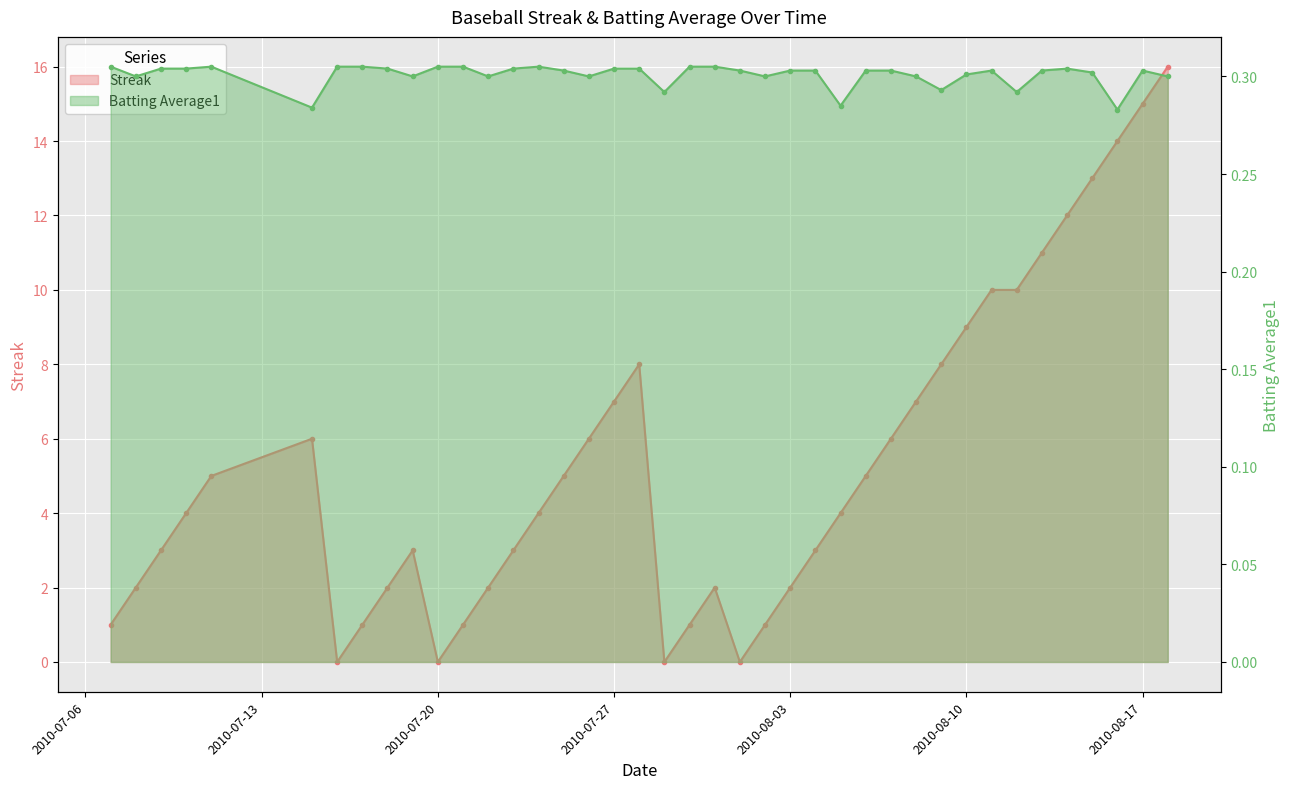

What is the value of the Batting Average1 point at the 1st from the left?

0.3